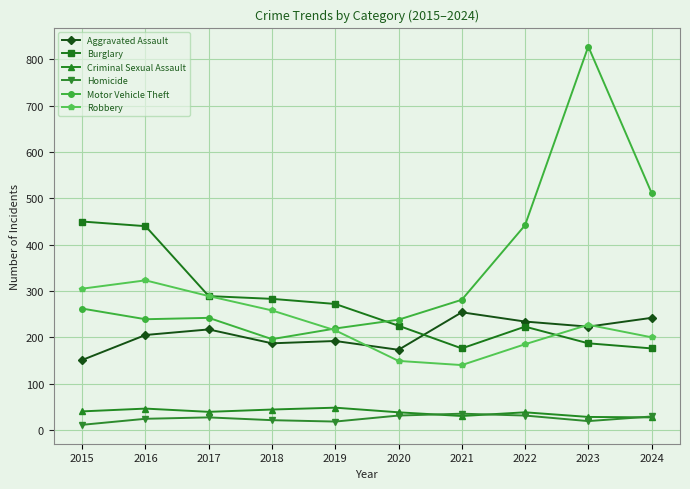

How many data points does each series have?

10